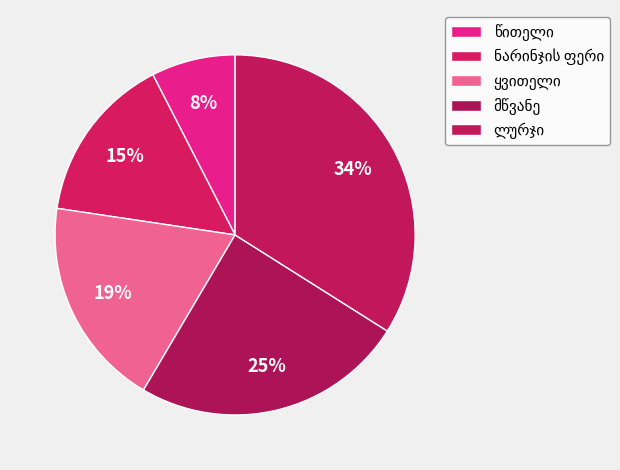

To the nearest percent, what is the combined percentage of ლურჯი and ყვითელი?

53%